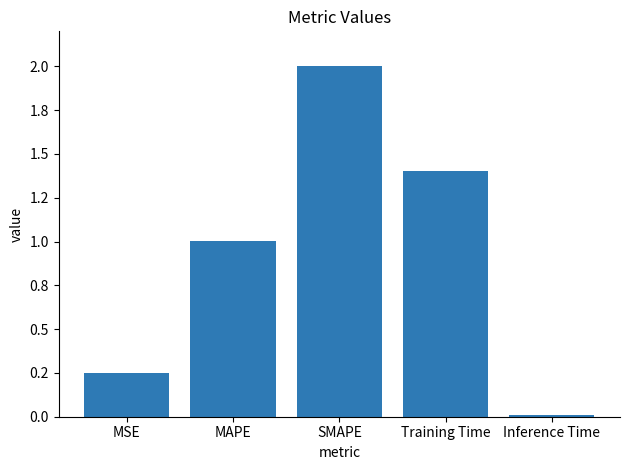

What is the sum of the values at MAPE and Inference Time?

1.0